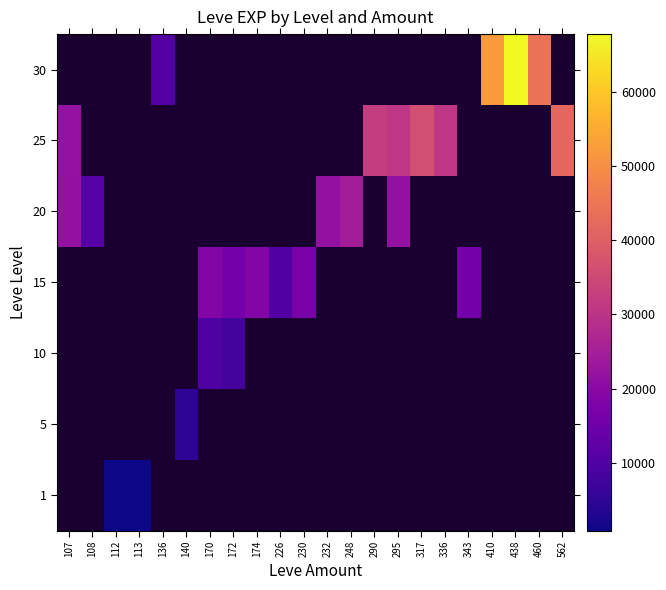

How many series are shown in this chart?

7